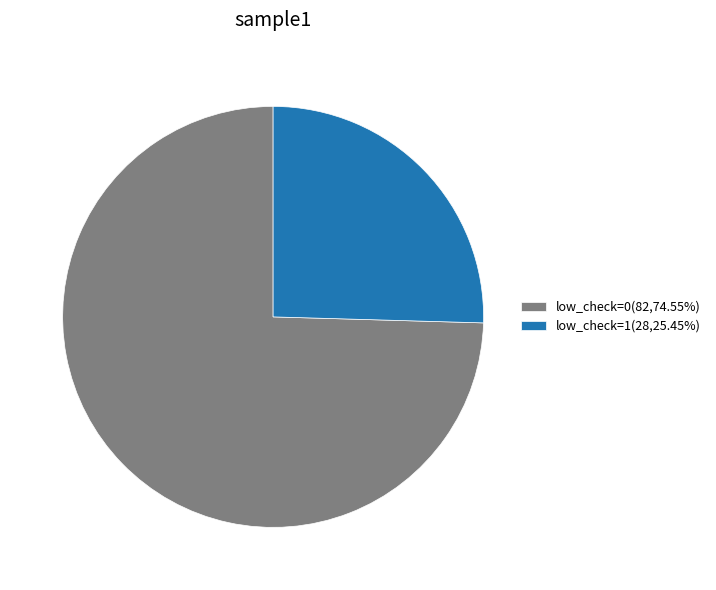

Between low_check=1 and low_check=0, which is larger?

low_check=0